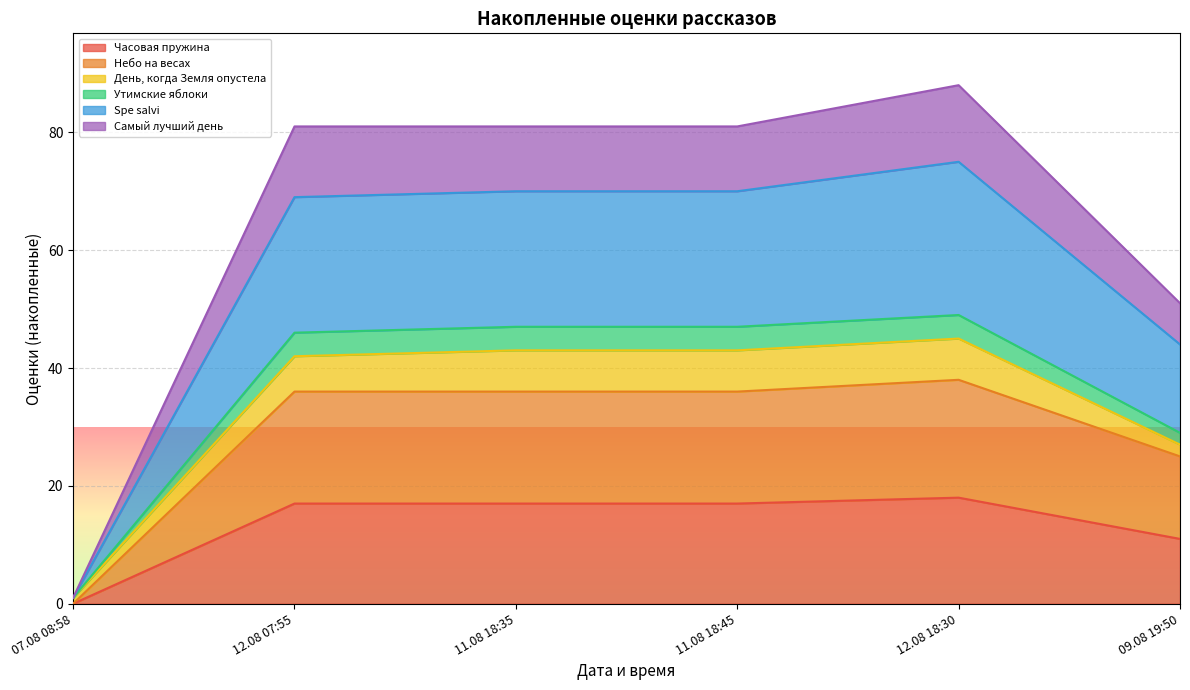

What is the maximum value for Часовая пружина?

18